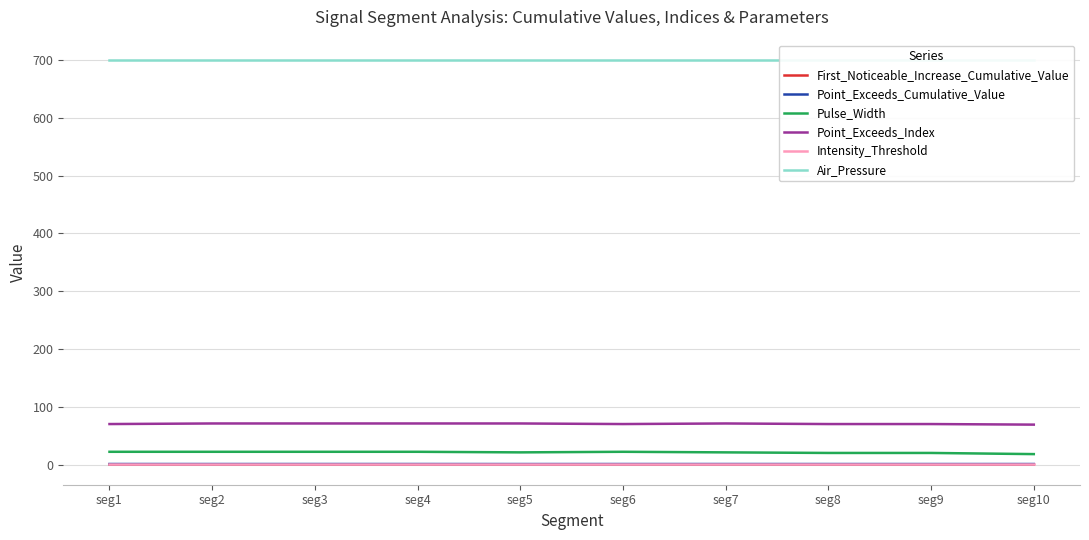

Is it true that Intensity_Threshold equals 1.2 at seg9?

False